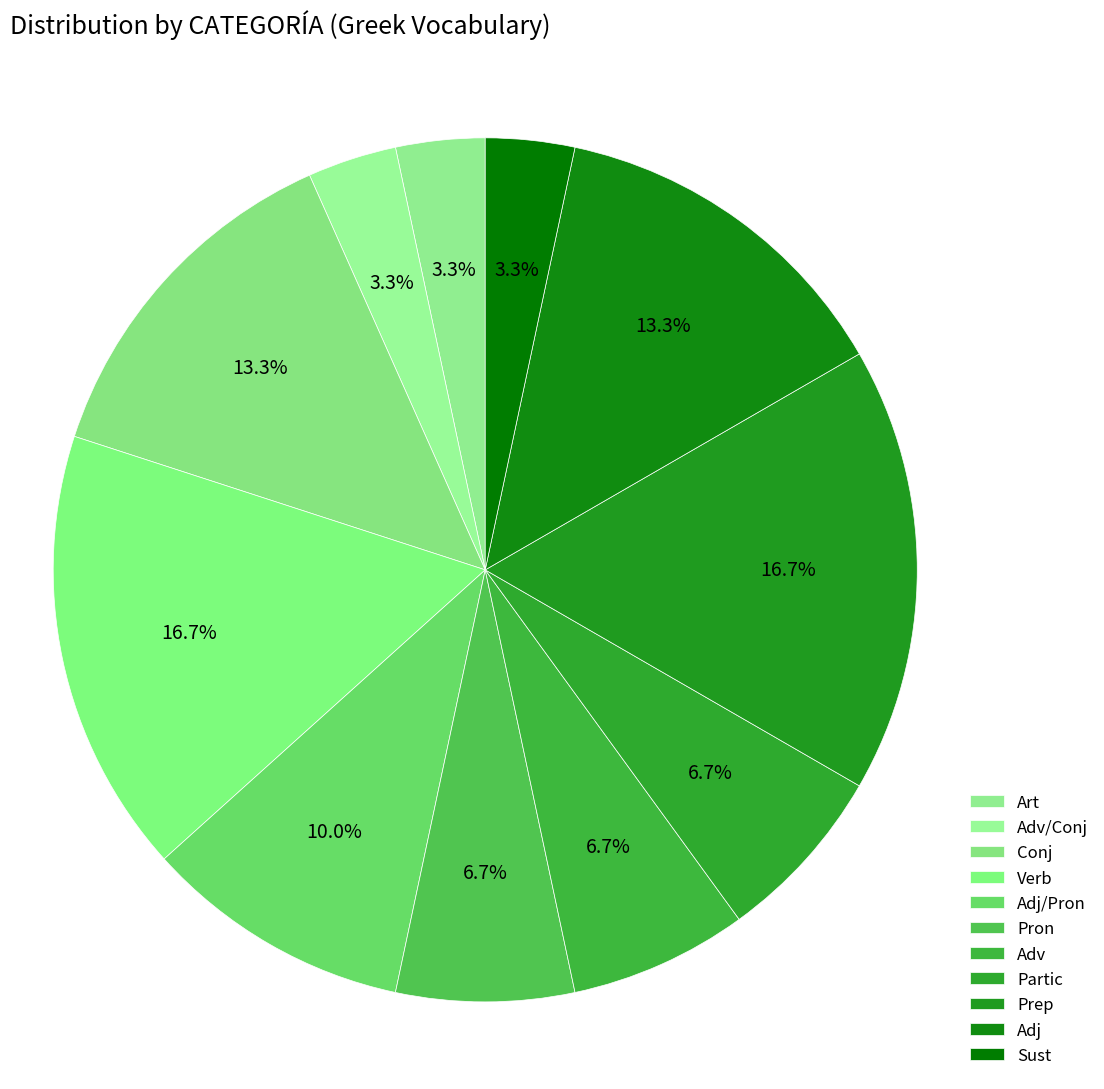

True or false: Prep accounts for 17% of the total.

True